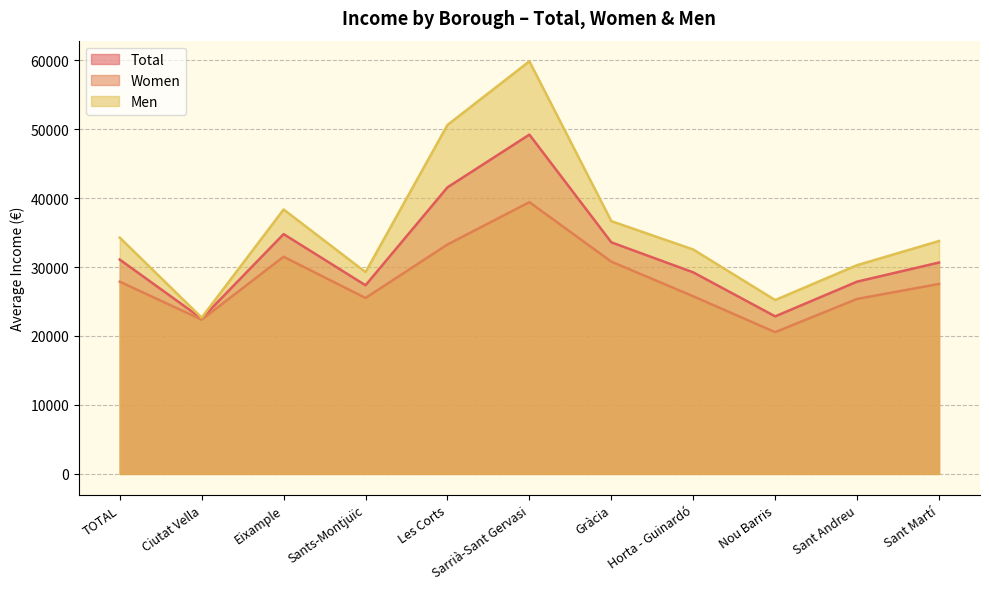

True or false: Men and Total intersect in this chart.

False